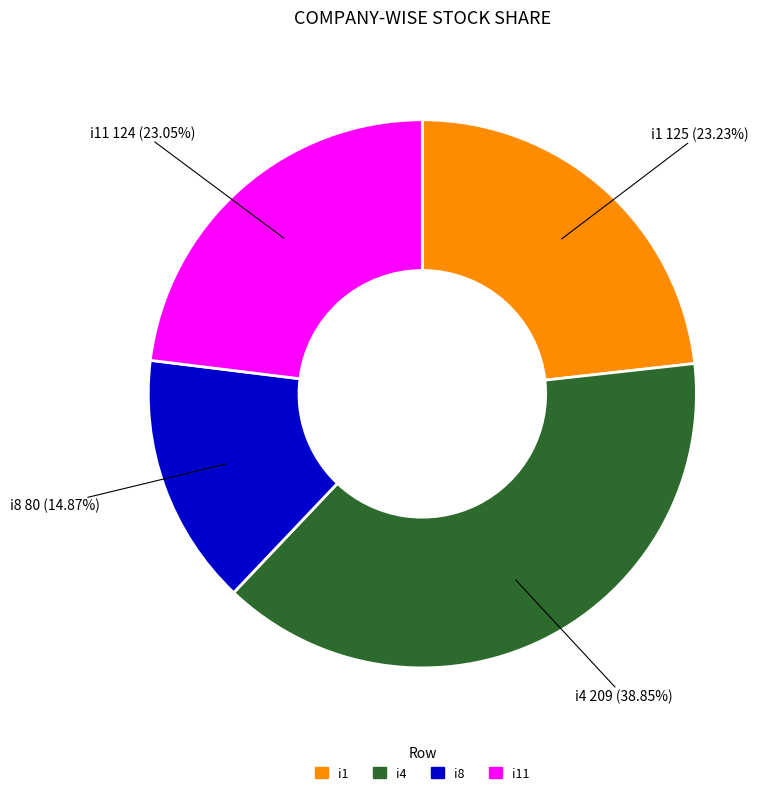

Does any single category account for the majority?

No